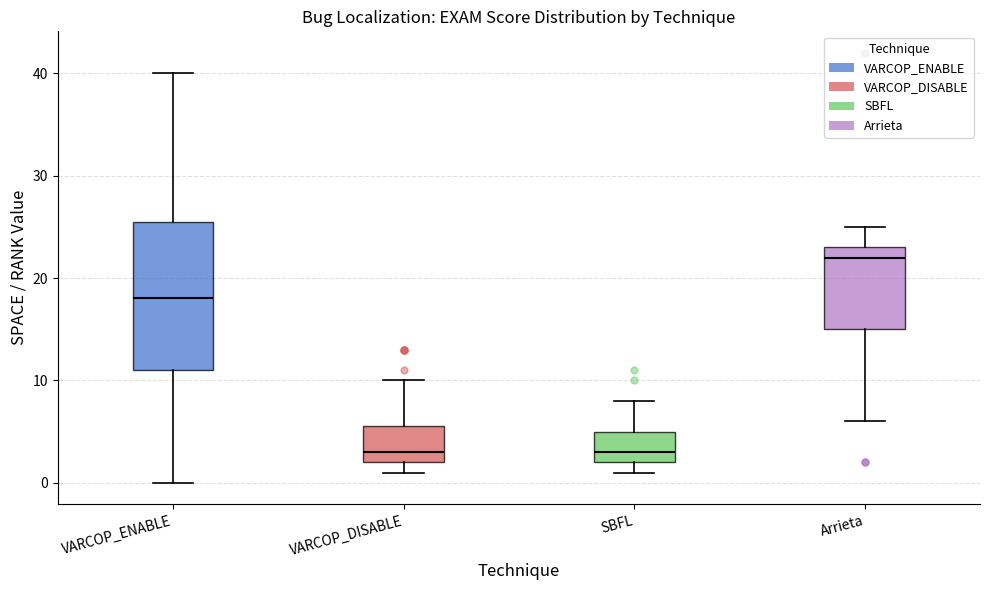

Reading left to right, read every box against the y-axis: the position of its median line, the range the box covers, and the ends of its whiskers. The values are not printed on the chart, so give them approximately, as read against the axis.

VARCOP_ENABLE: median 18, box 11 to 26, whiskers 0 to 40
VARCOP_DISABLE: median 3, box 2 to 6, whiskers 1 to 10
SBFL: median 3, box 2 to 5, whiskers 1 to 8
Arrieta: median 22, box 15 to 23, whiskers 6 to 25